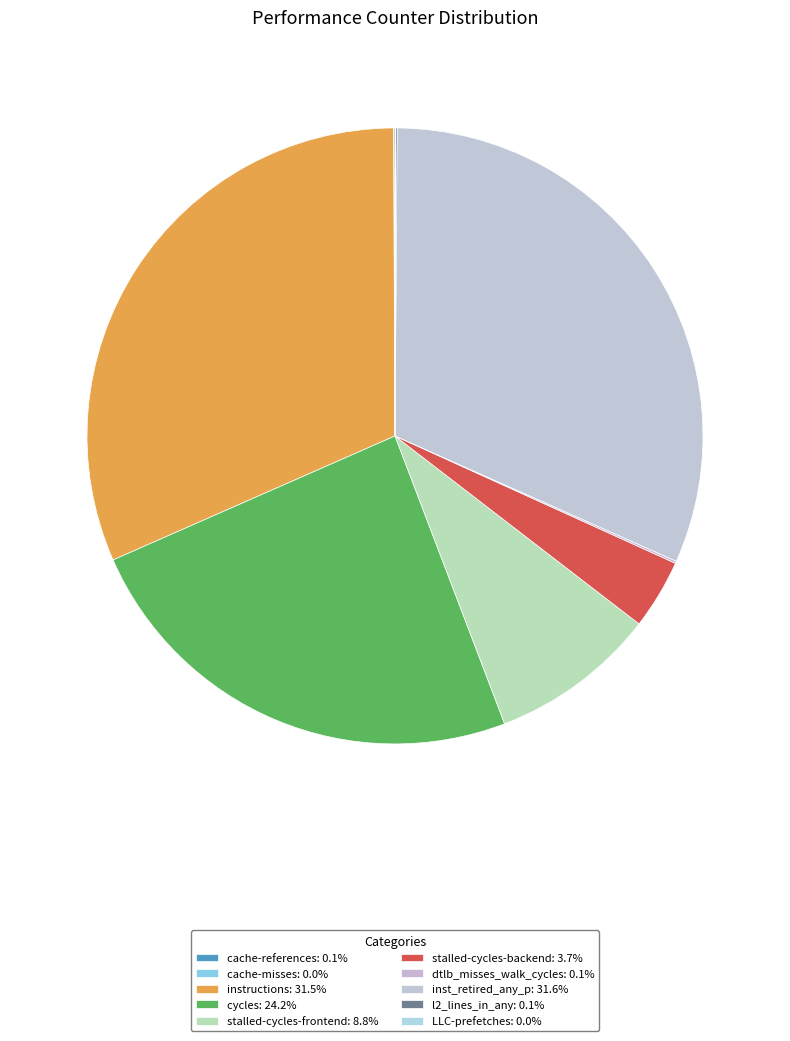

How many segments does this pie chart have?

10